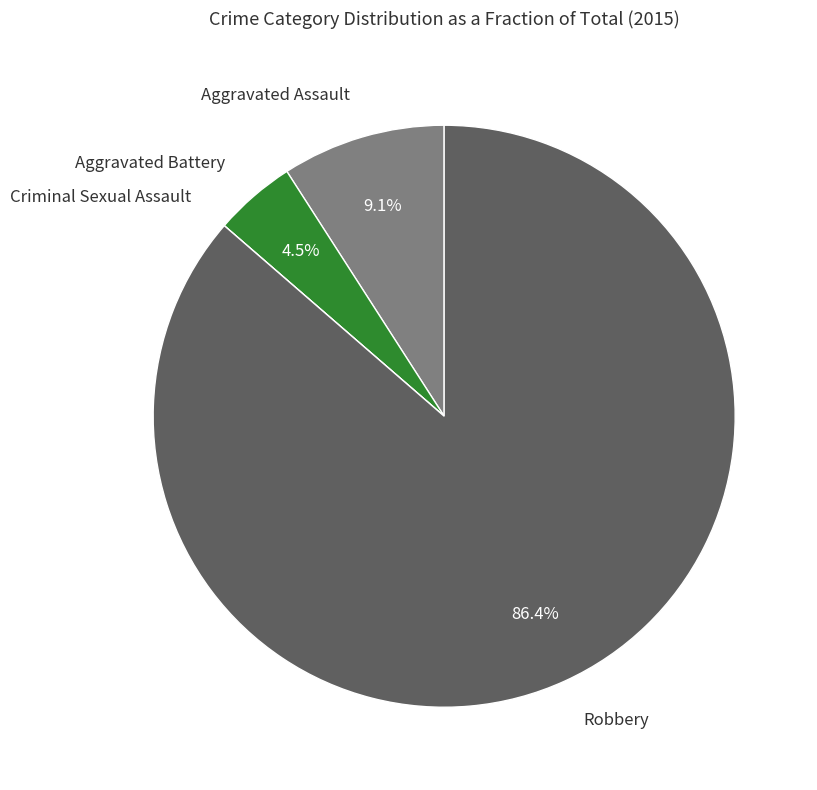

Is there a majority slice in this chart?

Yes